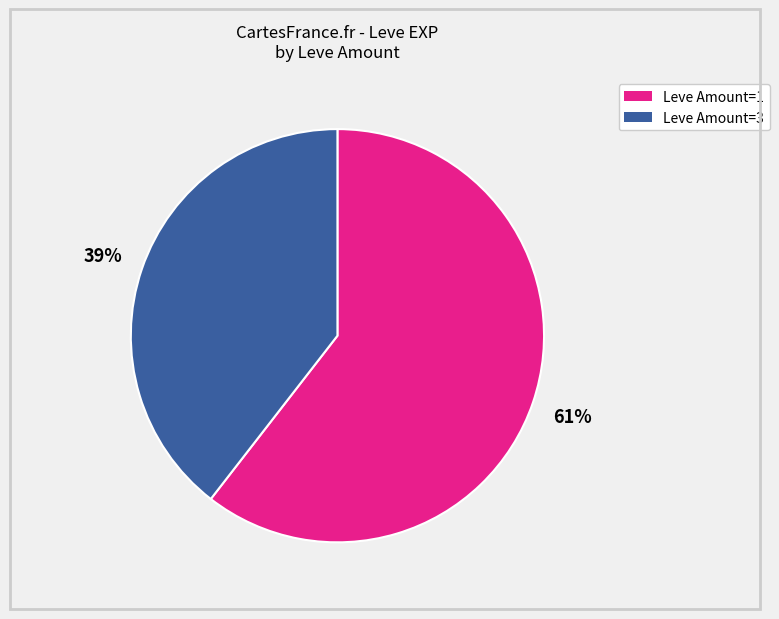

Is there a majority slice in this chart?

Yes